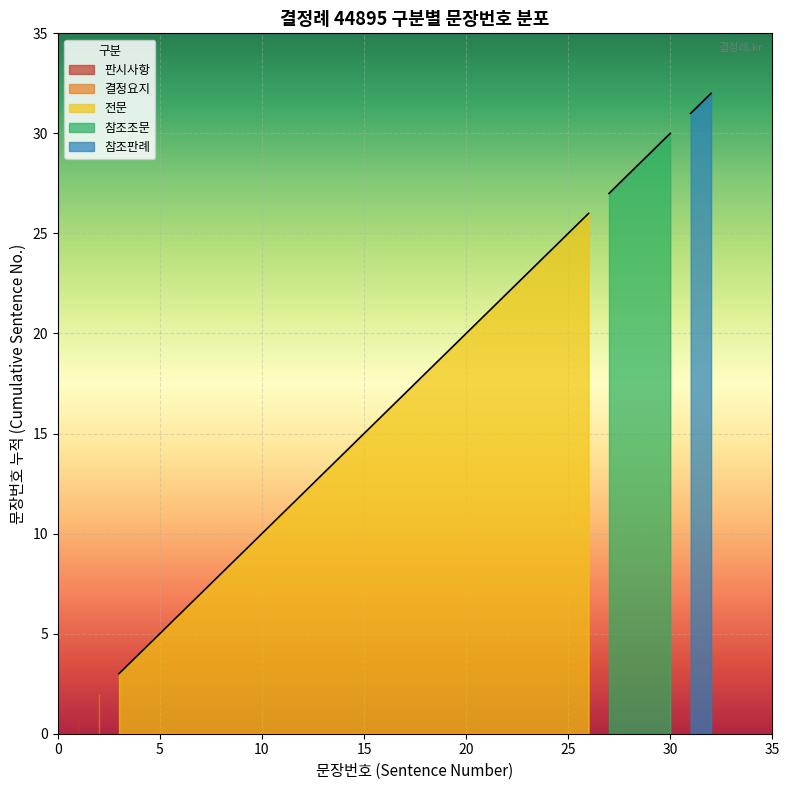

What is the ratio of the value at 결정요지 to the value at 전문?

0.1